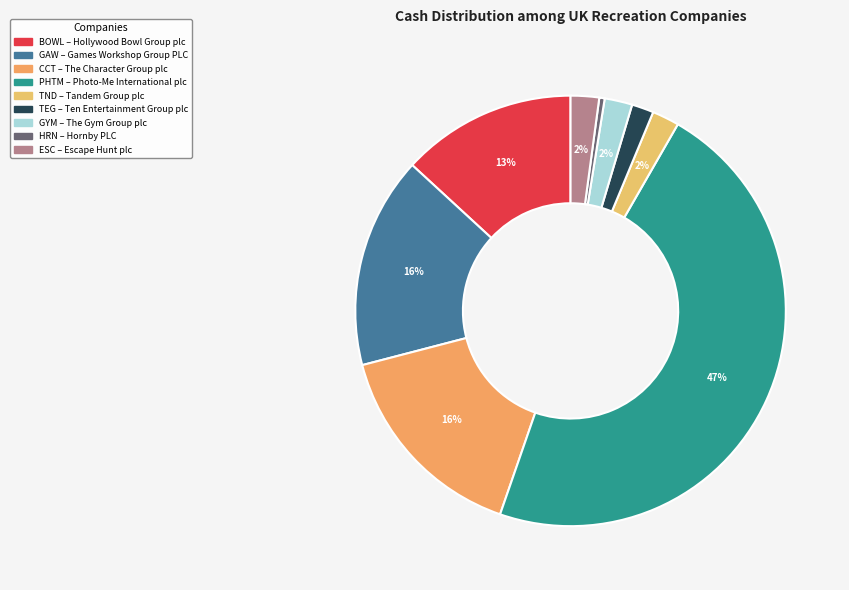

Count the number of slices in the pie.

9